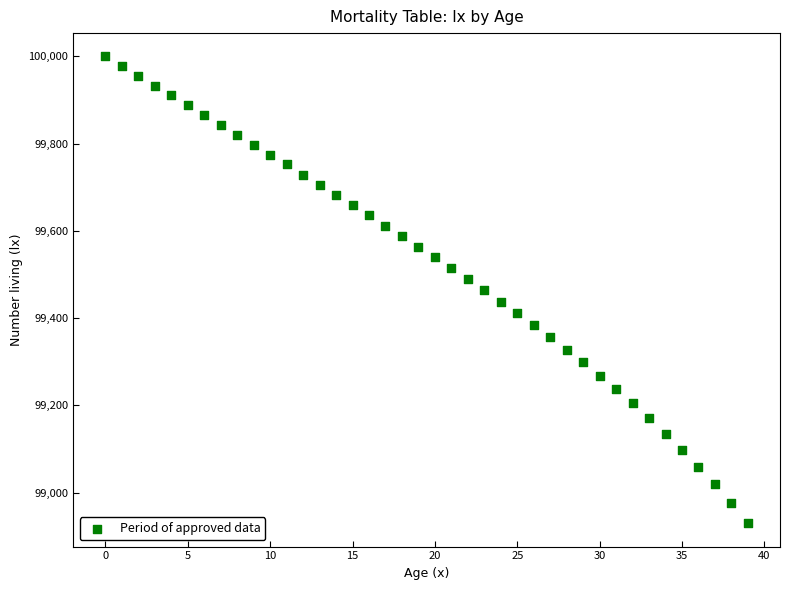

What is the range of Y values (max minus min)?

1070.4